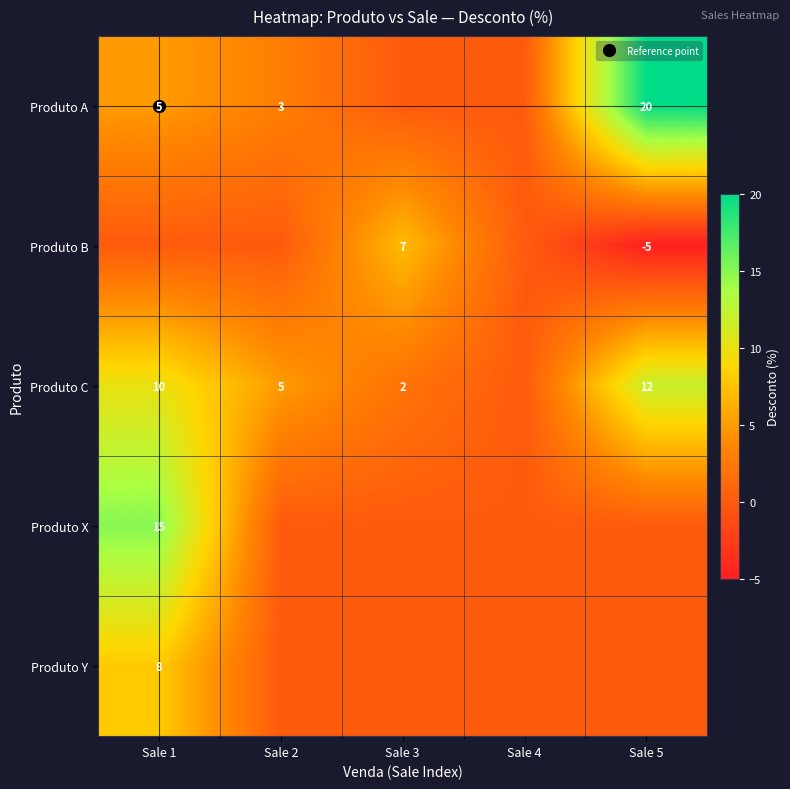

Rank the series at Sale 1 from lowest to highest value.

Produto B, Produto A, Produto Y, Produto C, Produto X